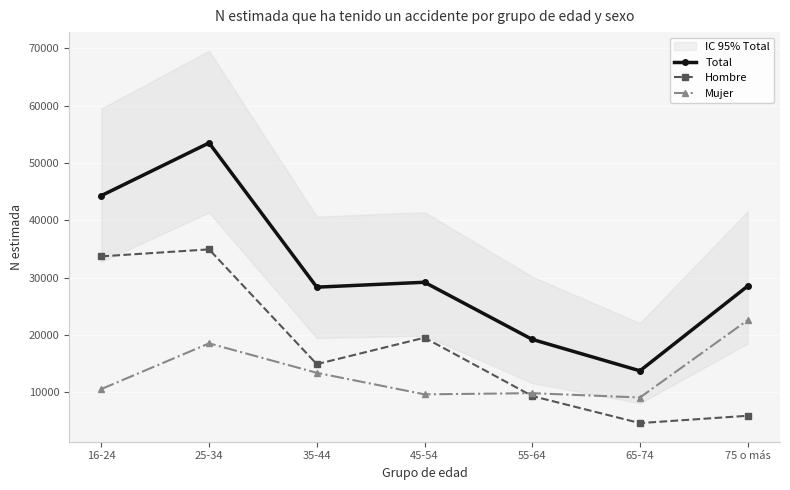

At which category does the chart reach its minimum across all series?

65-74